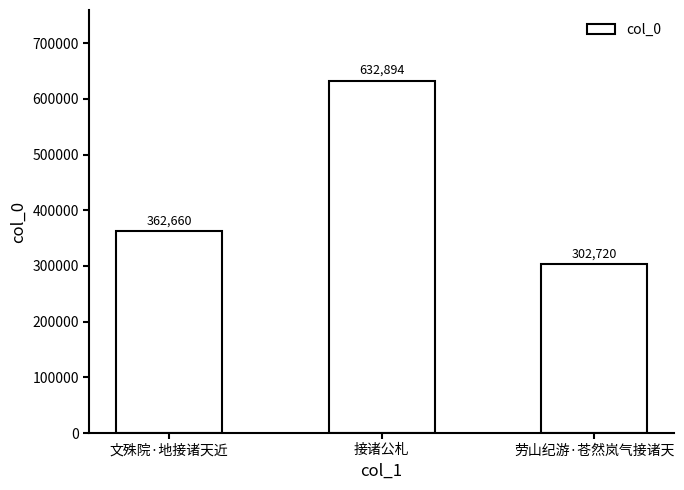

How many series are shown in this chart?

1